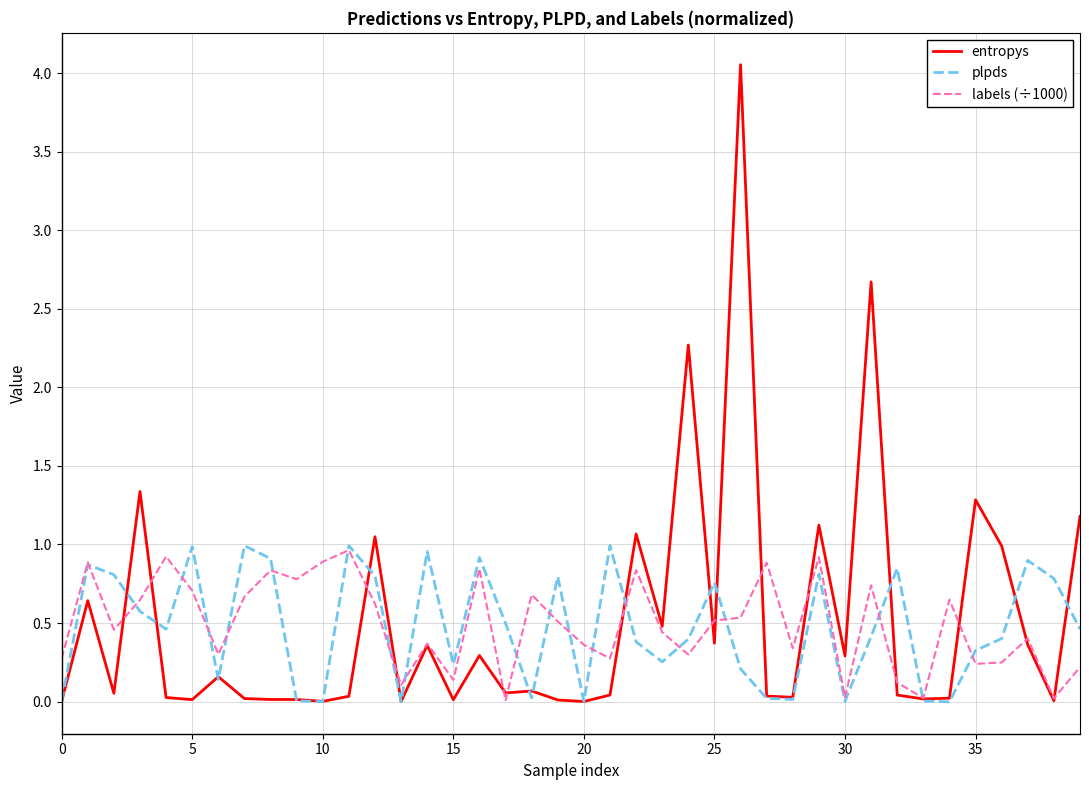

What are all the series names shown in the legend?

entropys, plpds, labels (÷1000)